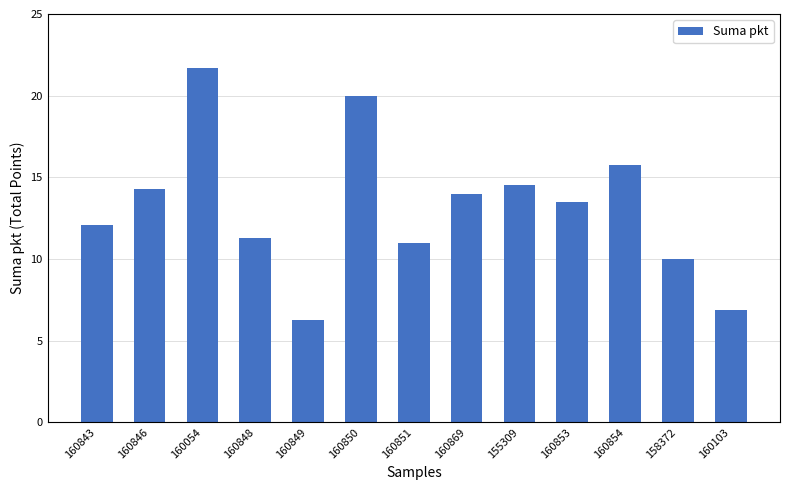

At which label does the data first exceed 13?

160846